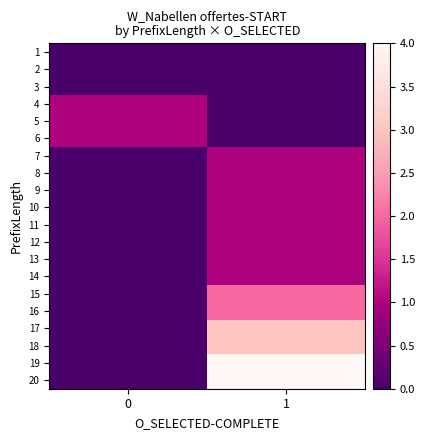

Reading right to left, list all the values displayed in this chart.

1: 1=0	0=0
2: 1=0	0=0
3: 1=0	0=0
4: 1=0	0=1
5: 1=0	0=1
6: 1=0	0=1
7: 1=1	0=0
8: 1=1	0=0
9: 1=1	0=0
10: 1=1	0=0
11: 1=1	0=0
12: 1=1	0=0
13: 1=1	0=0
14: 1=1	0=0
15: 1=2	0=0
16: 1=2	0=0
17: 1=3	0=0
18: 1=3	0=0
19: 1=4	0=0
20: 1=4	0=0